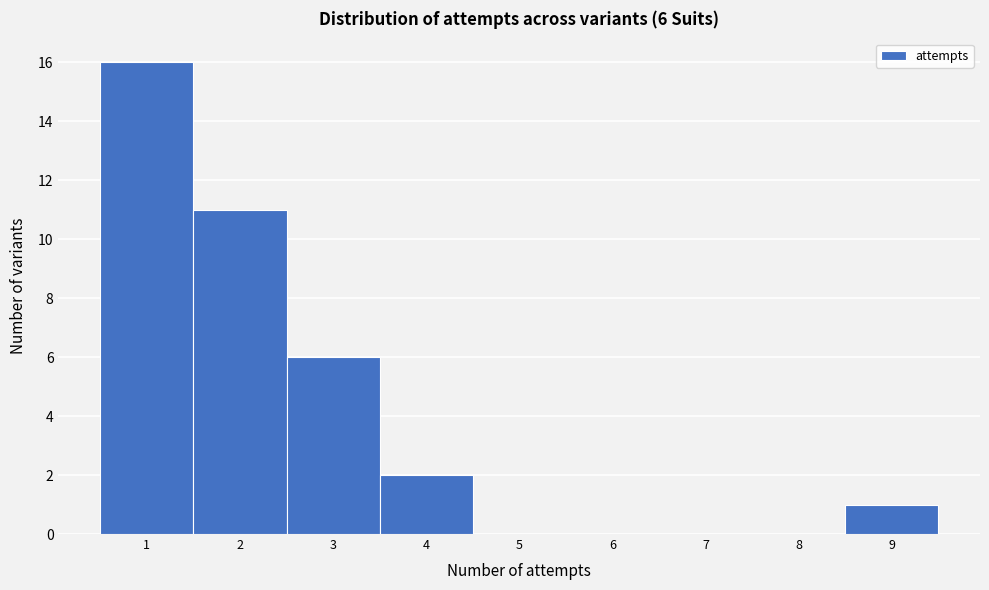

Which range on the x-axis has the tallest bar?

0.5 to 1.5